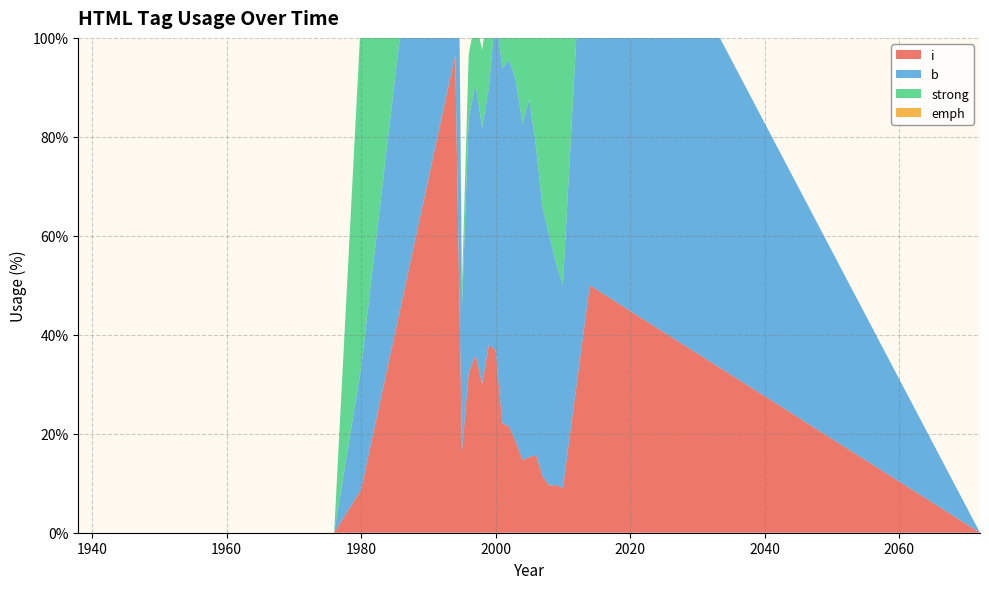

Reading left to right, list all the values displayed in this chart.

i: 0.0	0.0	8.7	96.6	16.5	32.1	36.1	30.0	38.0	36.9	22.1	21.4	18.4	14.7	15.2	15.7	11.3	9.5	9.6	9.0	50.0	0.0
b: 0.0	0.0	24.6	99.1	29.0	51.6	54.6	51.9	51.9	68.1	71.8	74.2	73.1	68.0	72.4	62.3	54.2	50.5	44.7	41.1	100.0	0.0
strong: 0.0	0.0	71.0	1.7	4.3	12.9	13.2	15.7	17.5	13.1	12.0	11.0	16.6	29.0	29.1	33.3	42.0	47.3	51.9	57.5	0.0	0.0
emph: 0.0	0.0	0.0	0.0	0.0	0.0	0.0	0.0	0.0	0.0	0.0	0.0	0.0	0.0	0.0	0.0	0.0	0.0	0.0	0.0	0.0	0.0